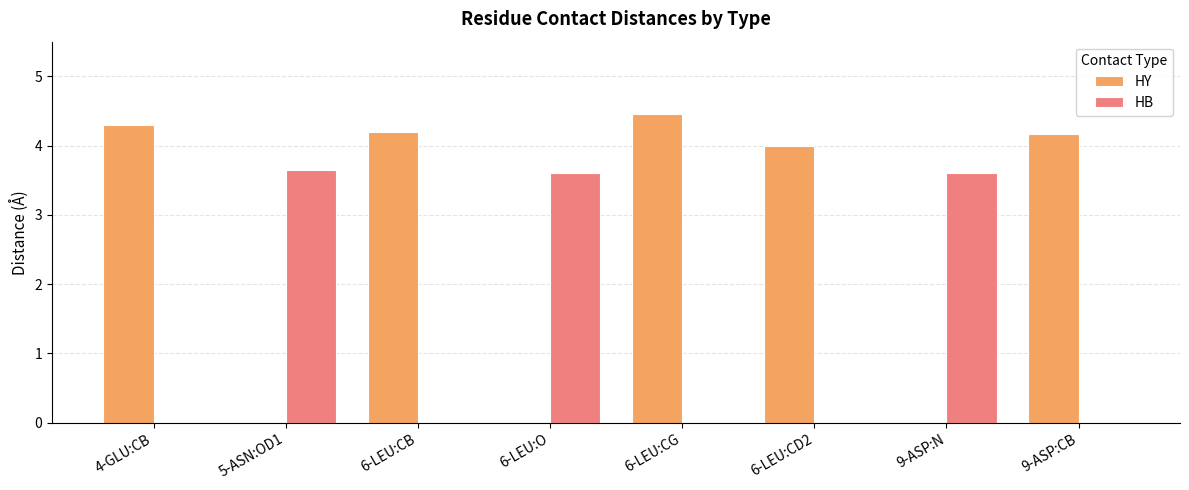

Is it true that HY equals 4.3 at 4-GLU:CB?

True